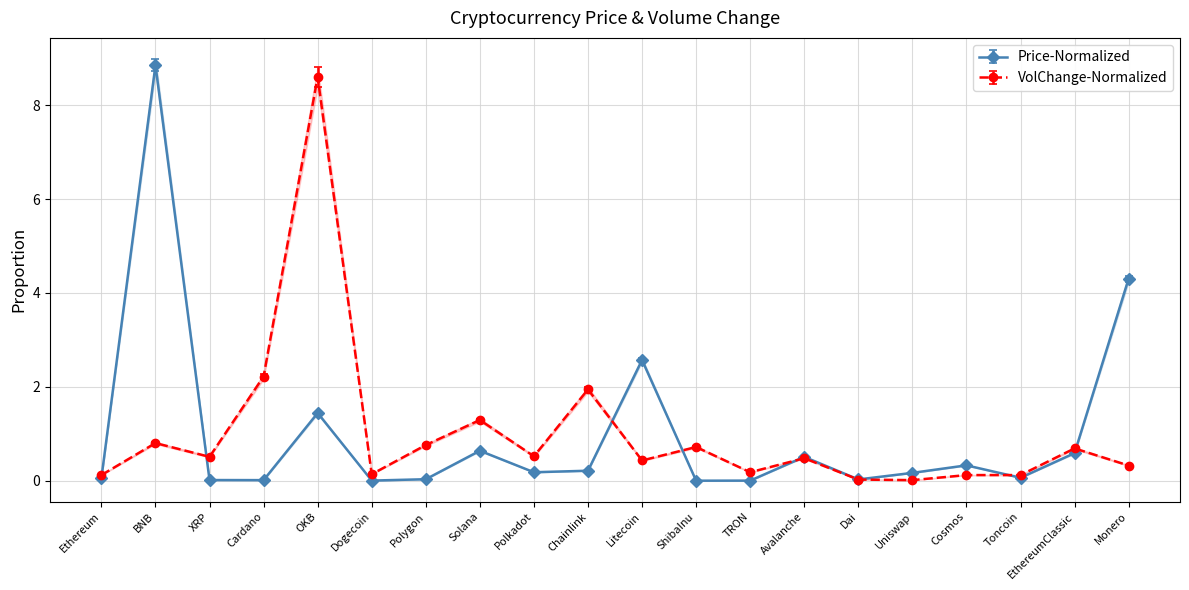

What is the highest value of the Price-Normalized series?

8.9